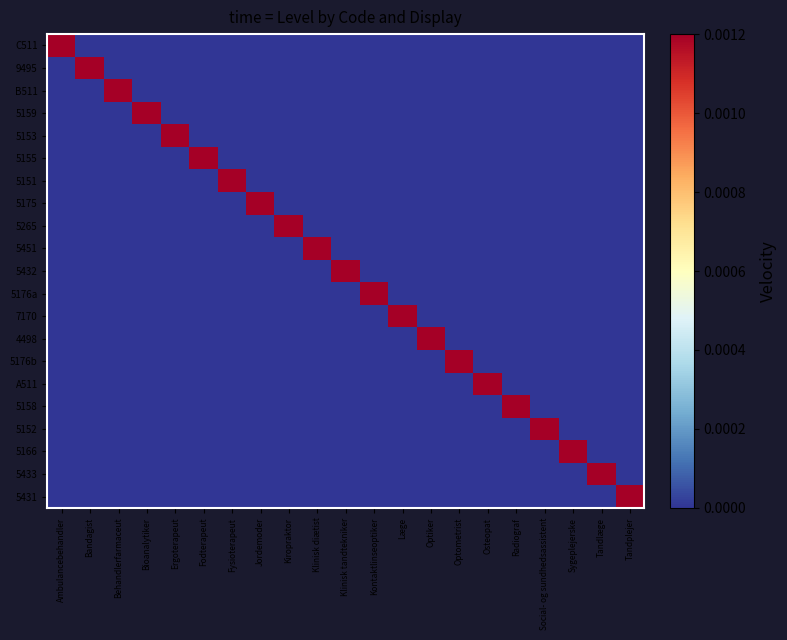

Count the number of data series in this chart.

21